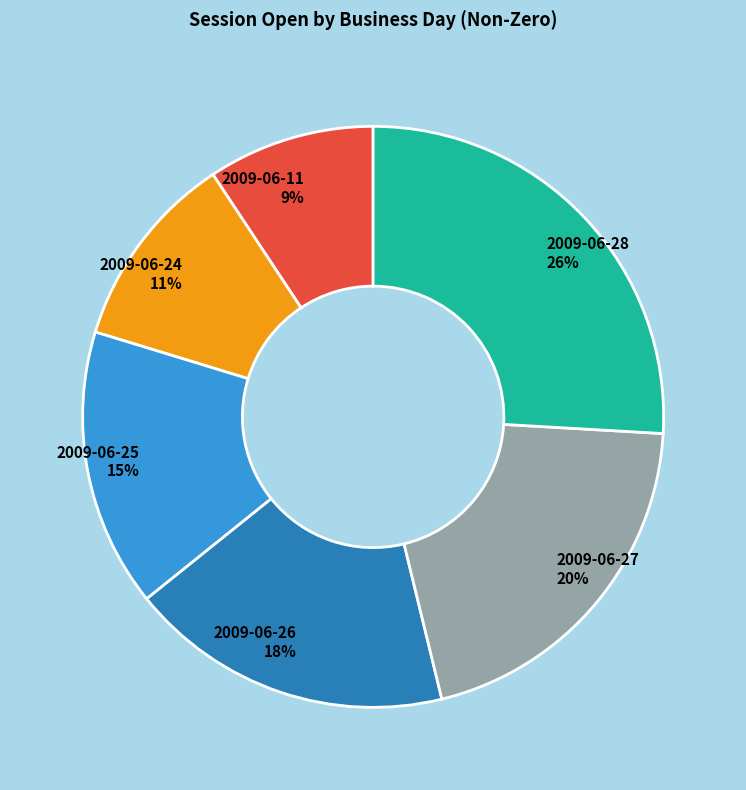

Between 2009-06-25 and 2009-06-26, which is larger?

2009-06-26